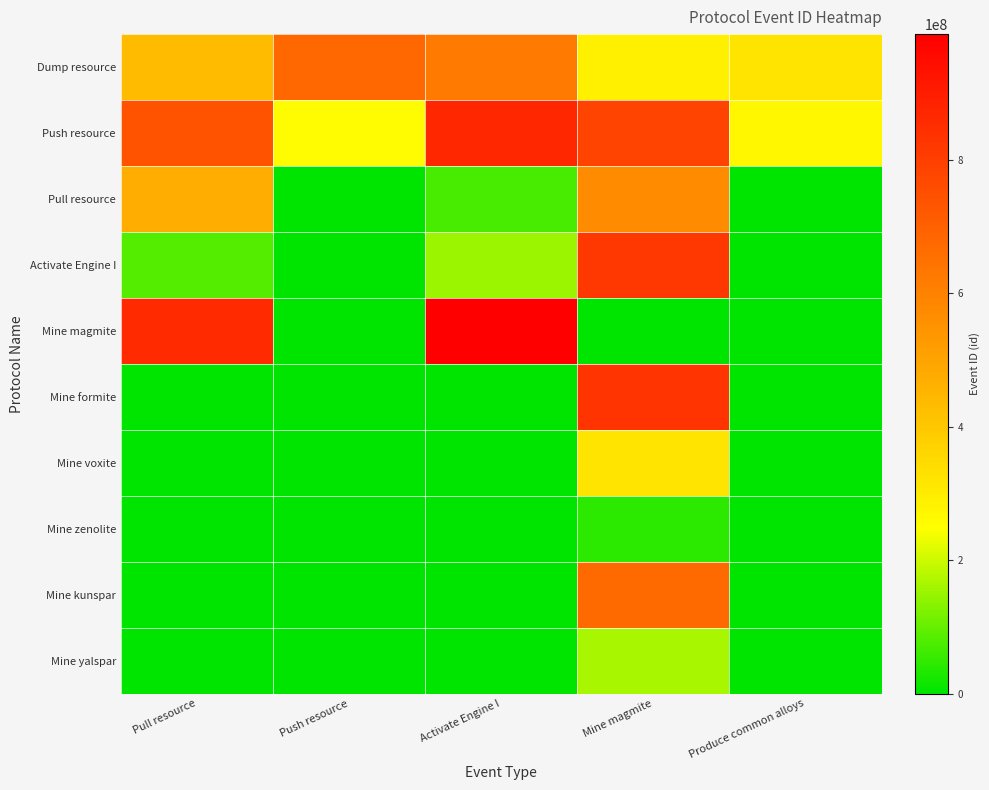

At which category is the sum across all series the highest?

Mine magmite